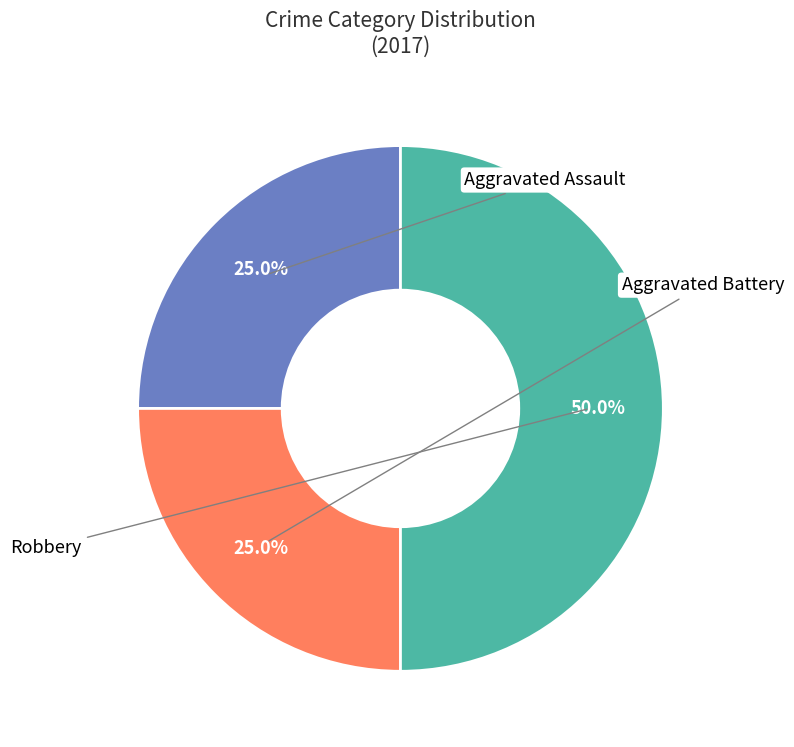

How many segments does this pie chart have?

3